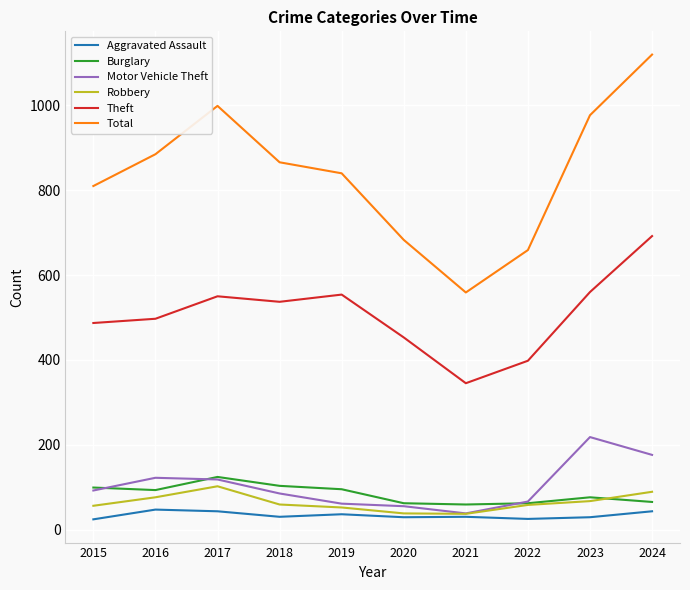

The Burglary series shows 14 at 2024. True or false?

False